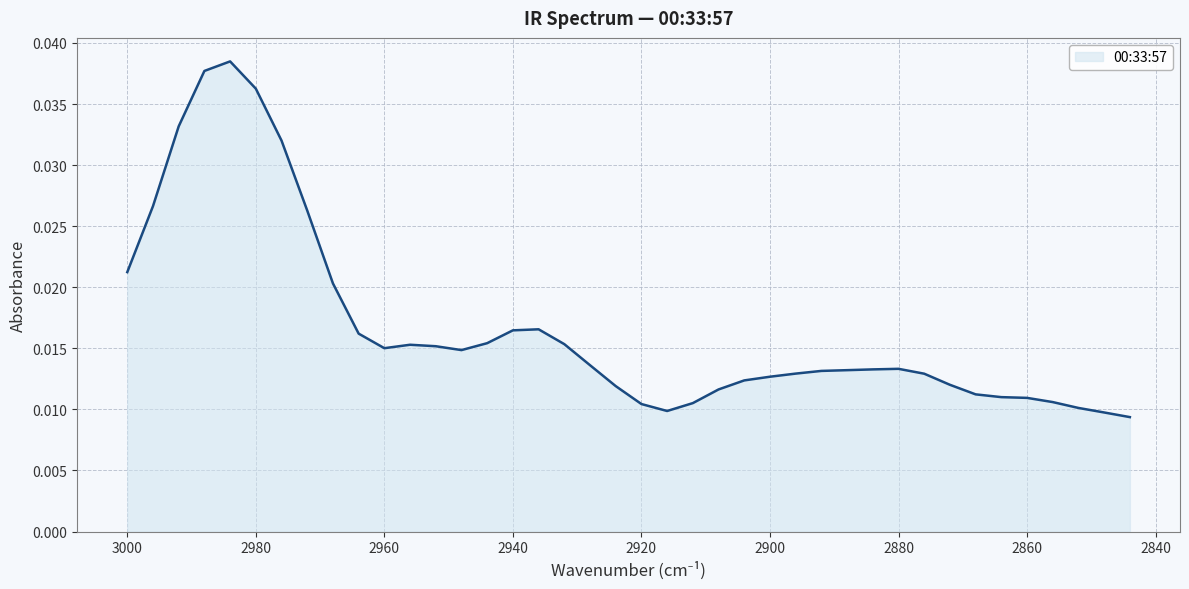

How many series are shown in this chart?

1